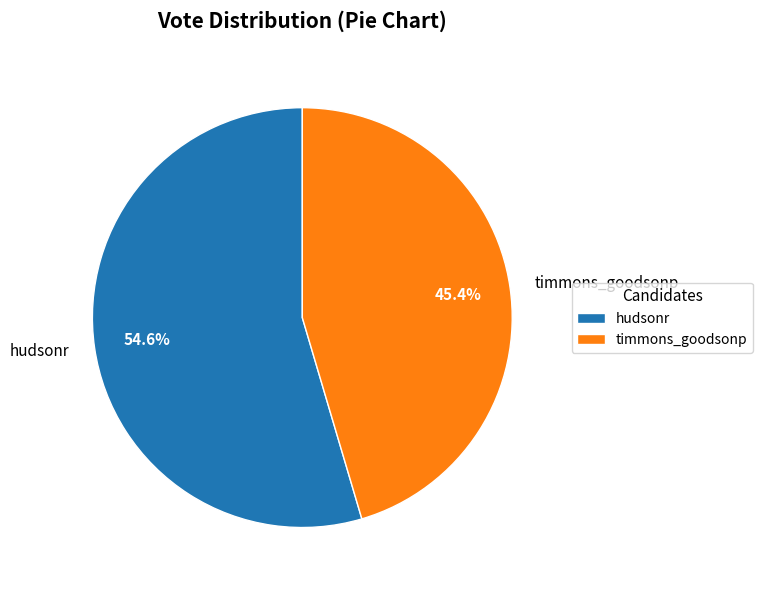

How many segments does this pie chart have?

2